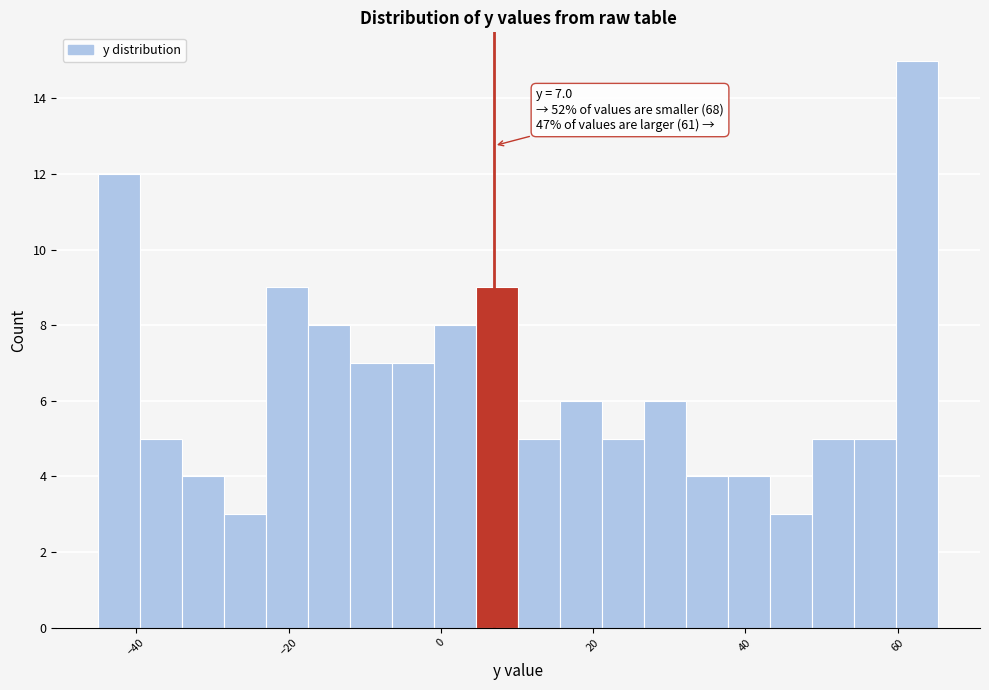

Around what value on the x-axis is the tallest bar? Give the approximate position of its centre, as read against the axis.

62